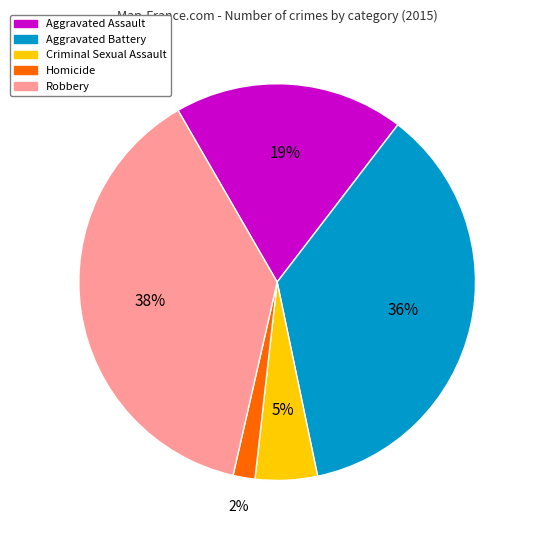

What is the largest slice in the pie chart?

Robbery